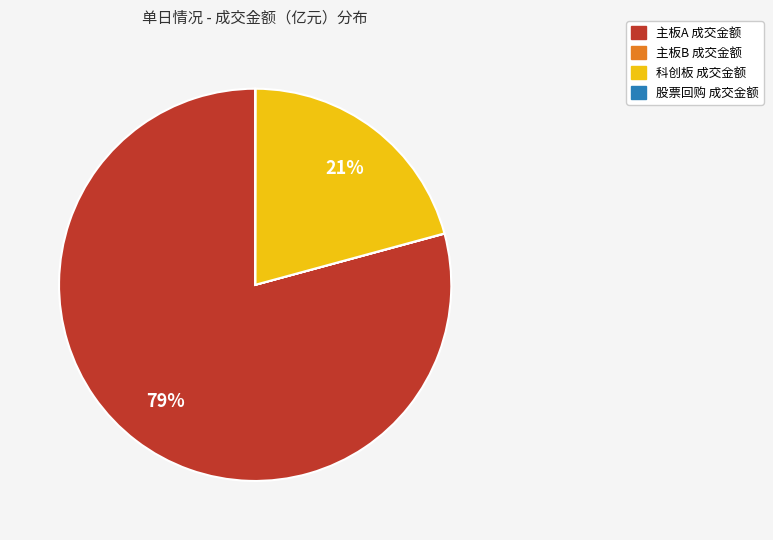

Is there any slice that represents more than half of the pie?

Yes